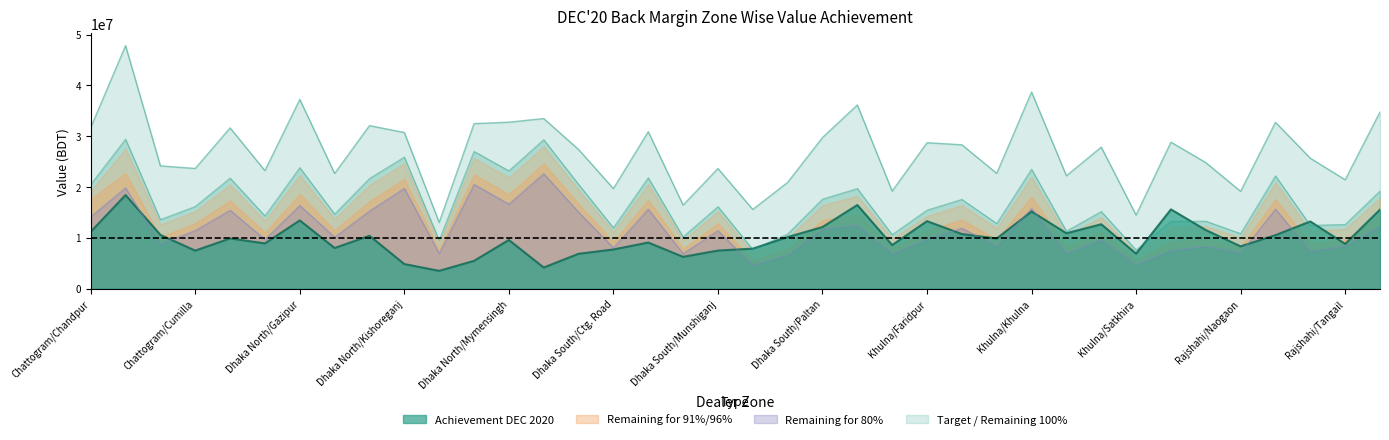

How many series are shown in this chart?

4